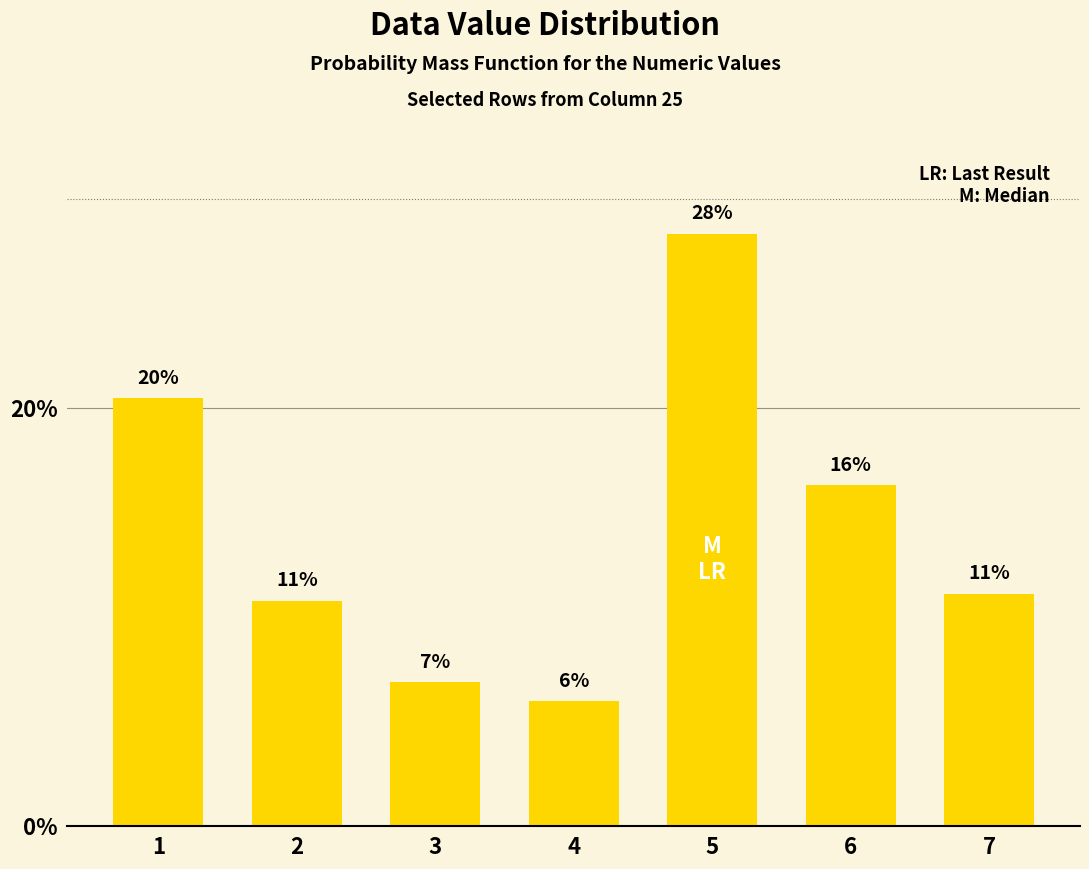

What is the difference between the maximum and minimum values?

22.4